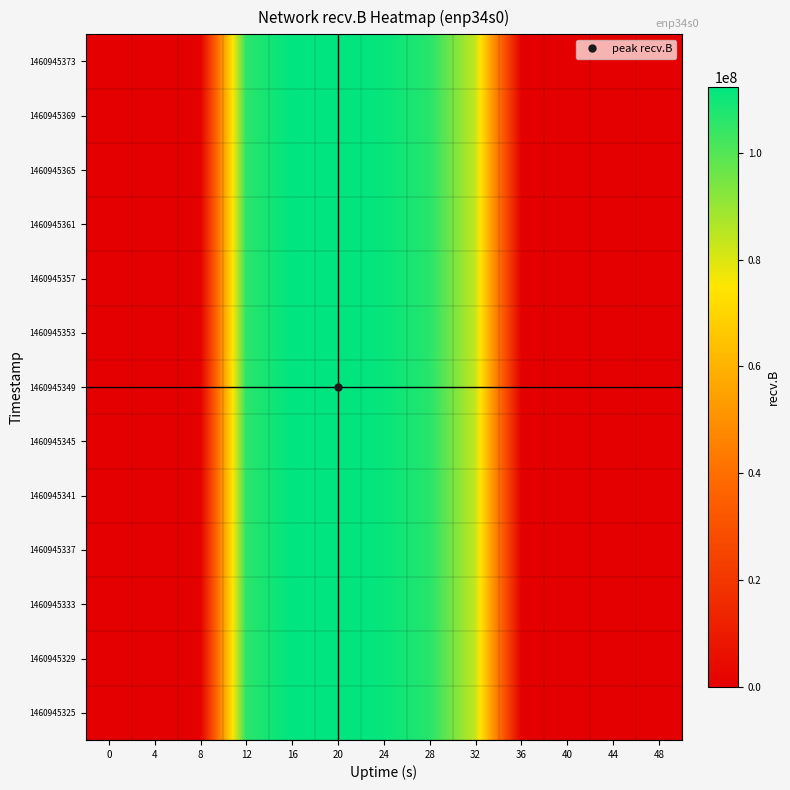

Between 44 and 28, which is larger?

28